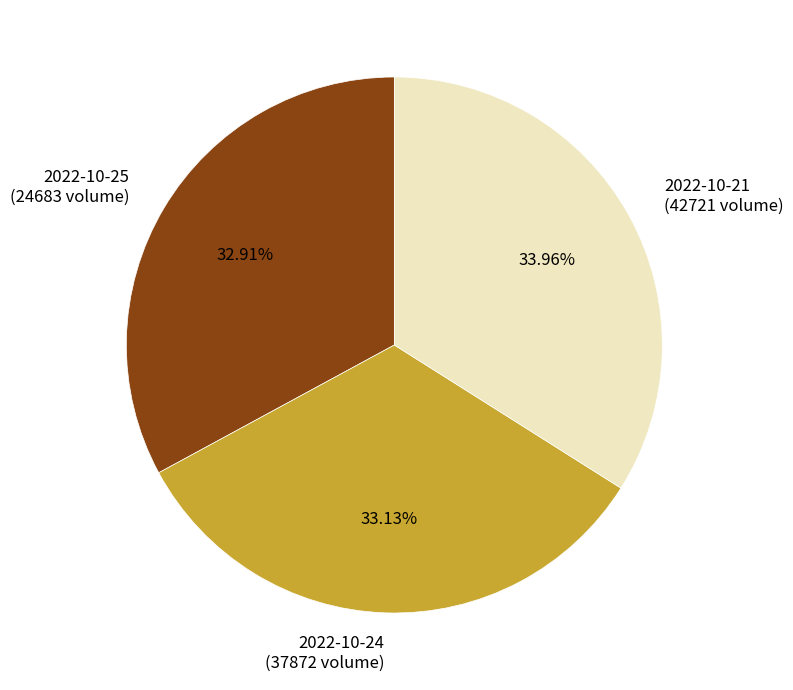

Is the sum of 2022-10-21 (42721 volume) and 2022-10-25 (24683 volume) greater than half?

Yes